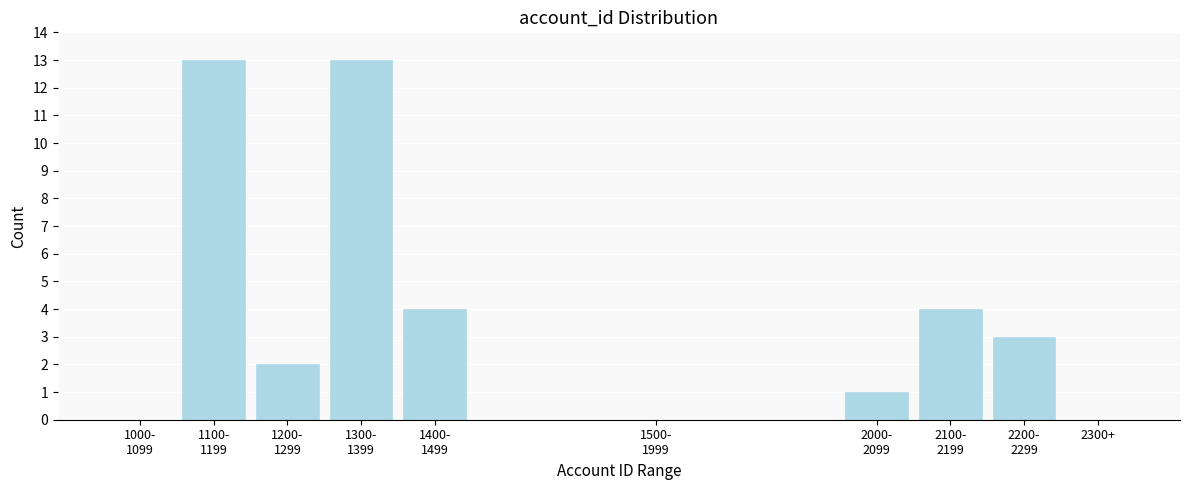

The chart shows a value of 0 at 2300+. True or false?

True